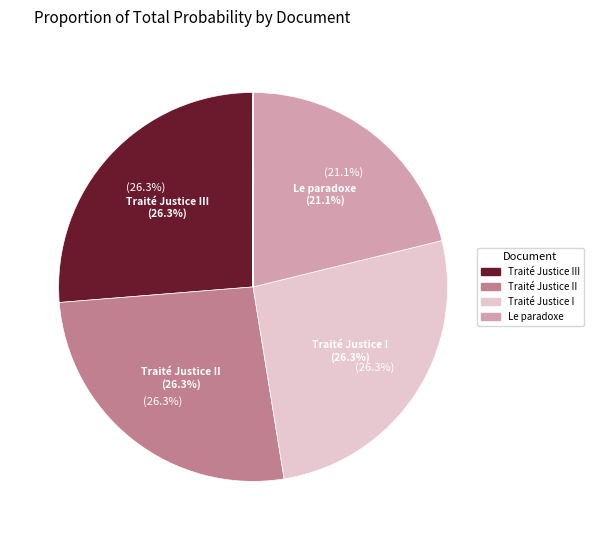

Does any single category account for the majority?

No